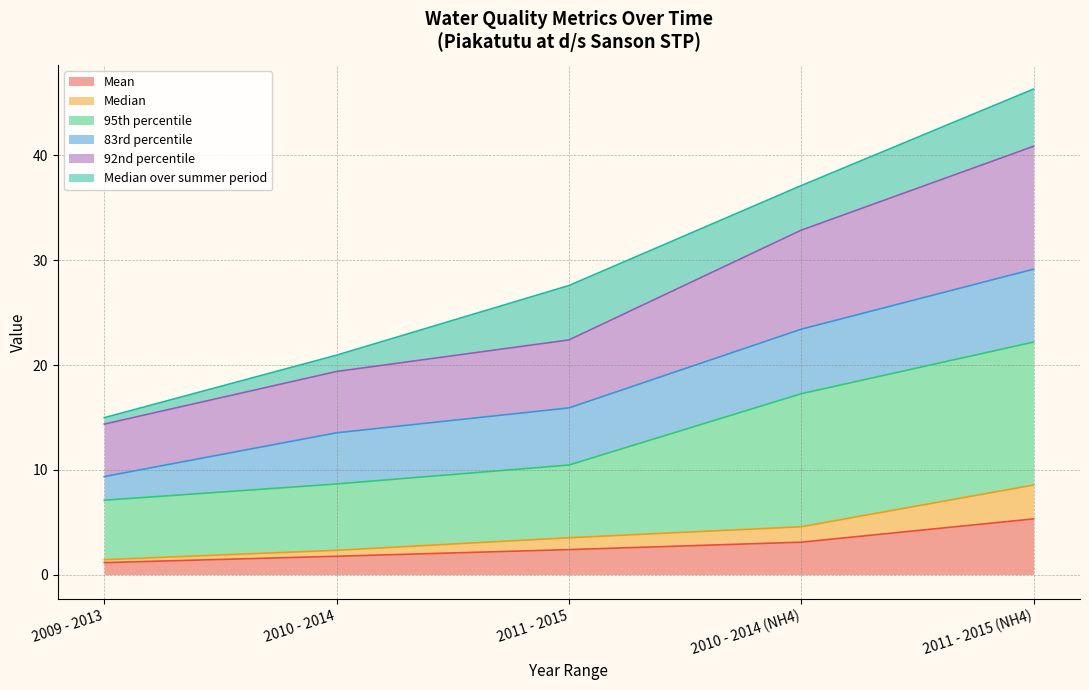

At which label does Mean reach its minimum?

2009 - 2013